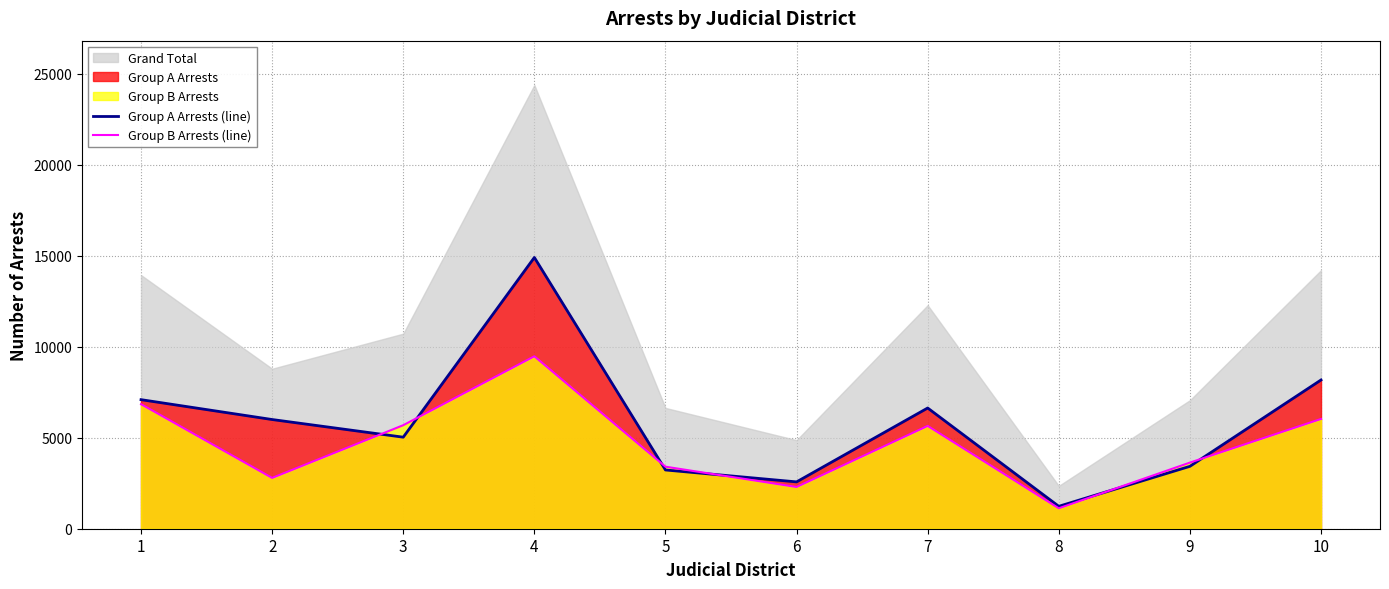

What is the smallest value displayed?

1123